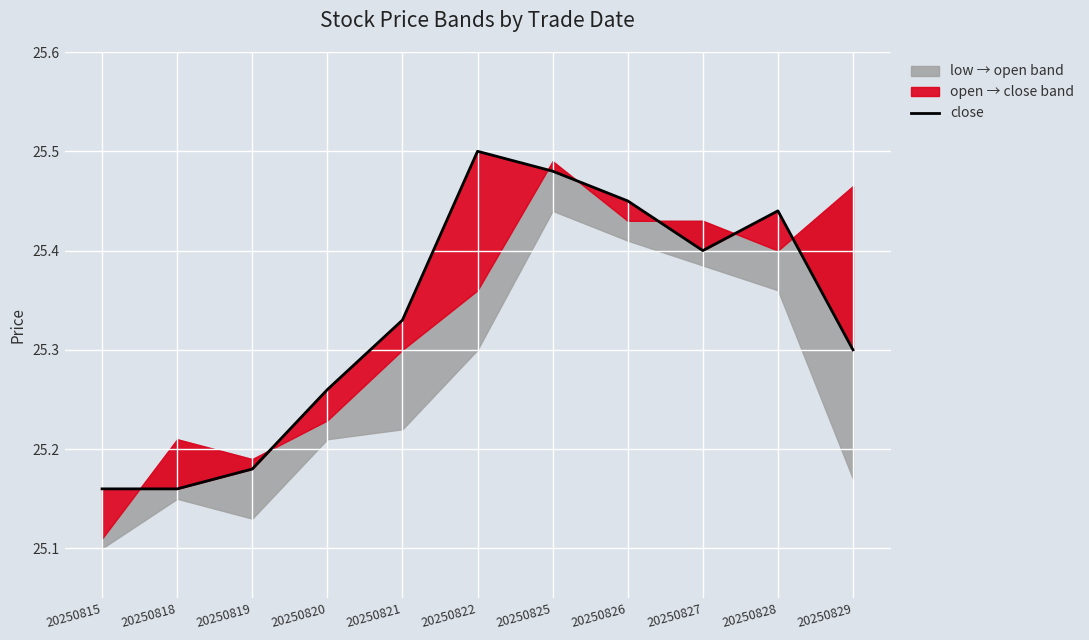

What is the sum of all values?

278.7